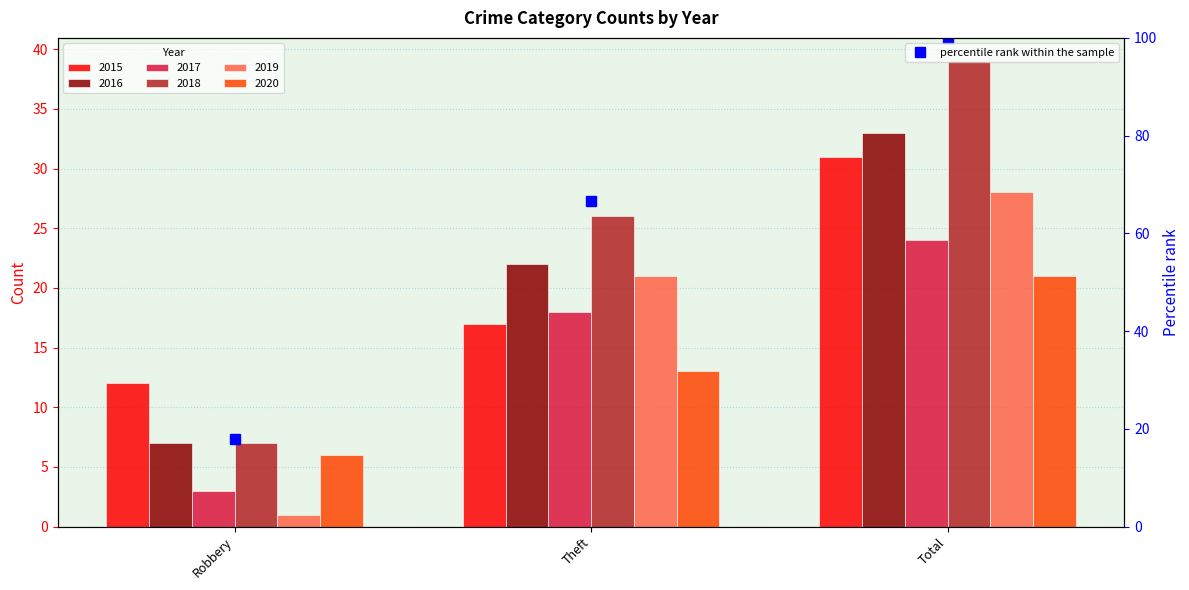

At which category does the chart reach its minimum across all series?

Robbery